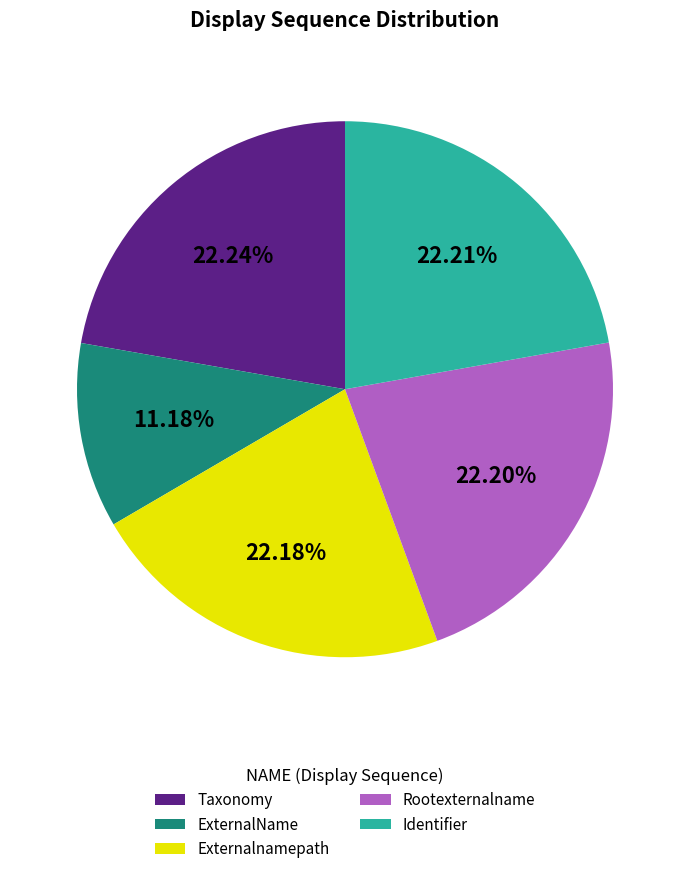

Does ExternalName account for over 50% of the chart?

No